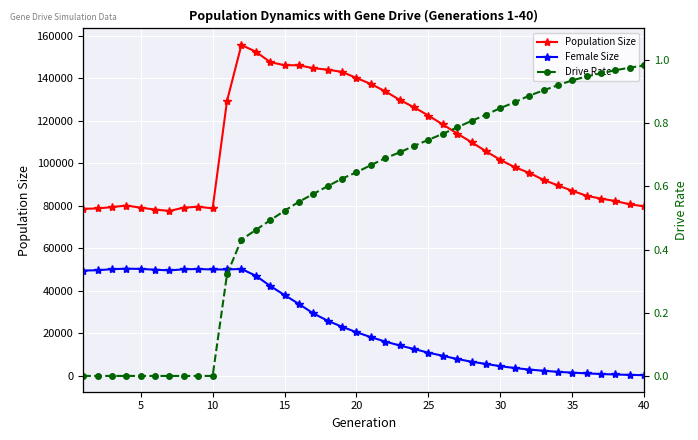

The Drive Rate series shows 0.9 at 35. True or false?

True